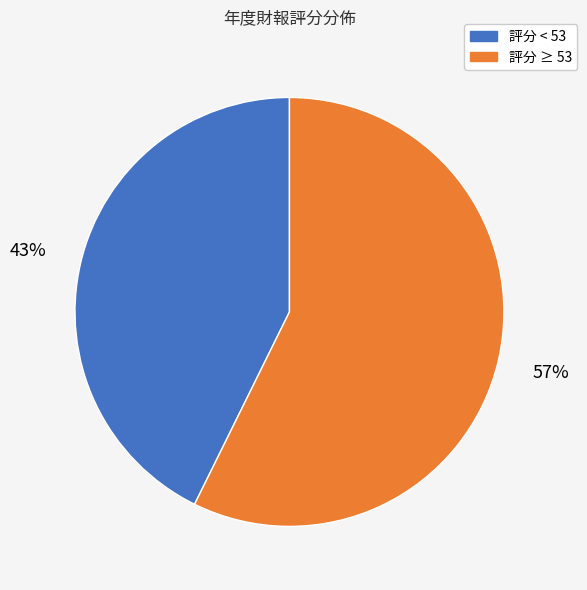

How many slices are in this pie chart?

2